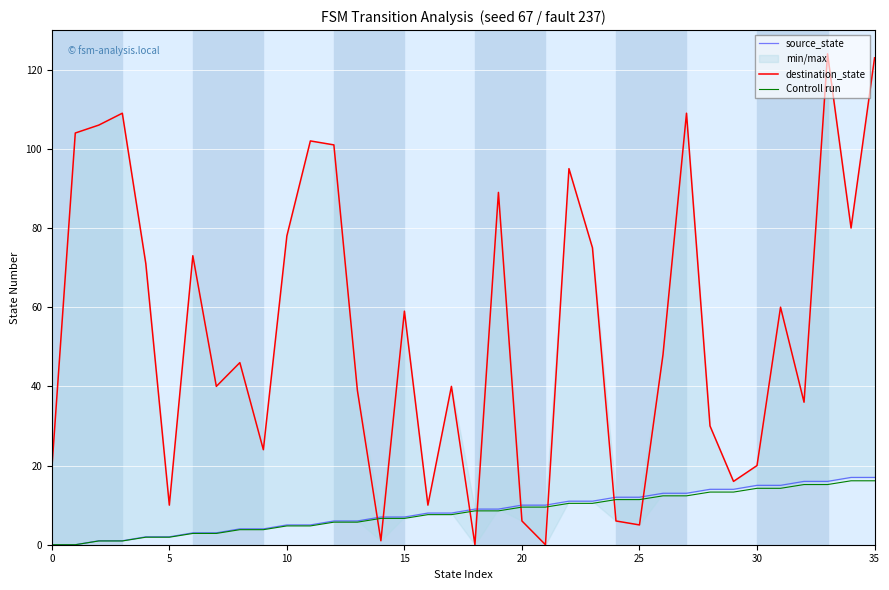

At which category is the sum across all series the highest?

35